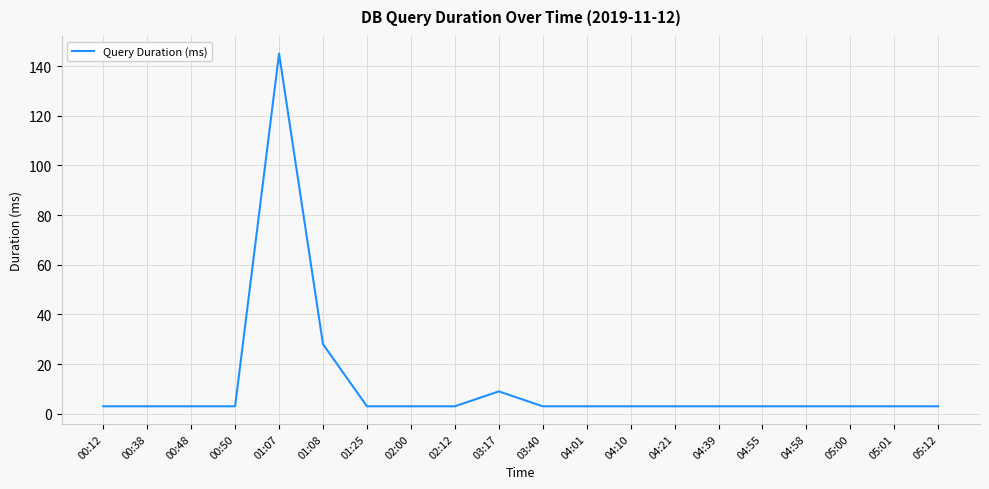

True or false: the data shows 3 at 04:58.

True